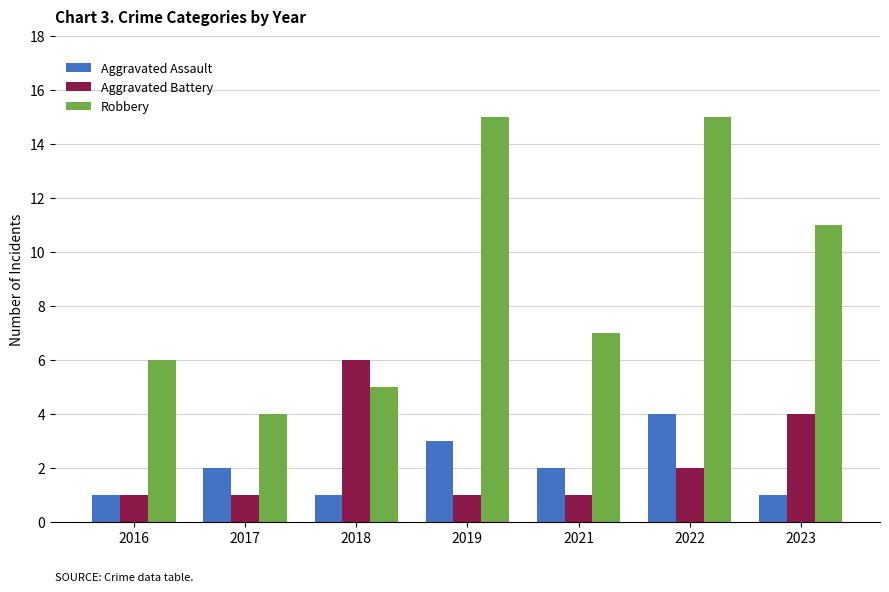

What is the difference between the maximum and second lowest values in the Robbery series?

10